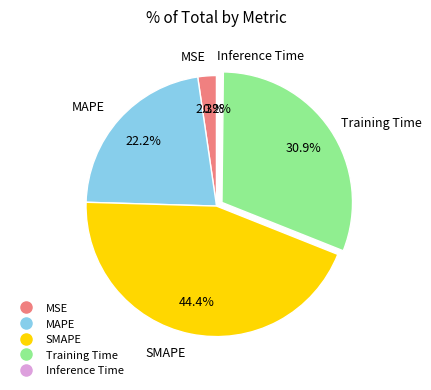

What percentage is NOT represented by Training Time?

69.1%